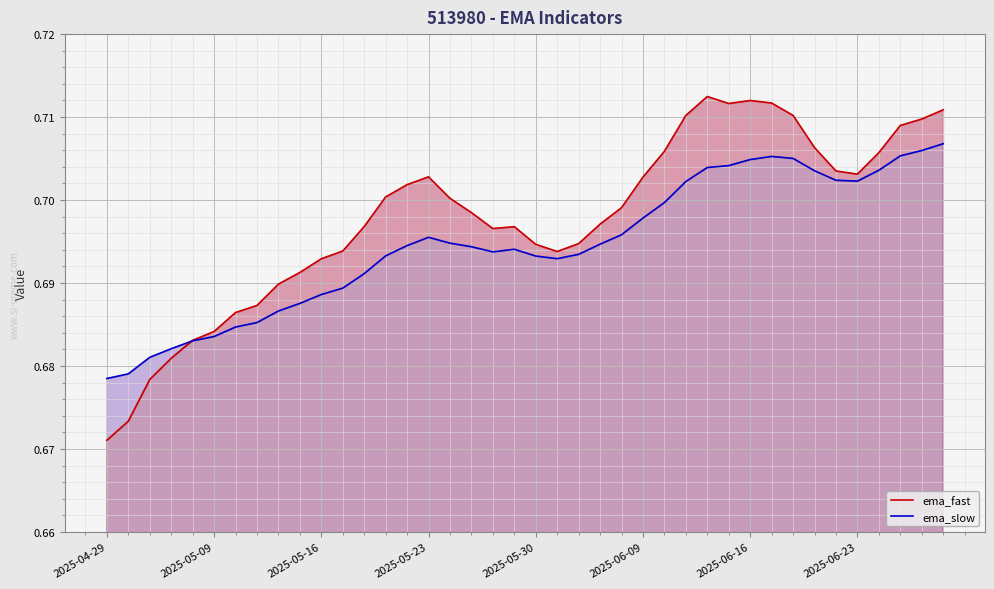

What position from the left is 2025-06-23?

36